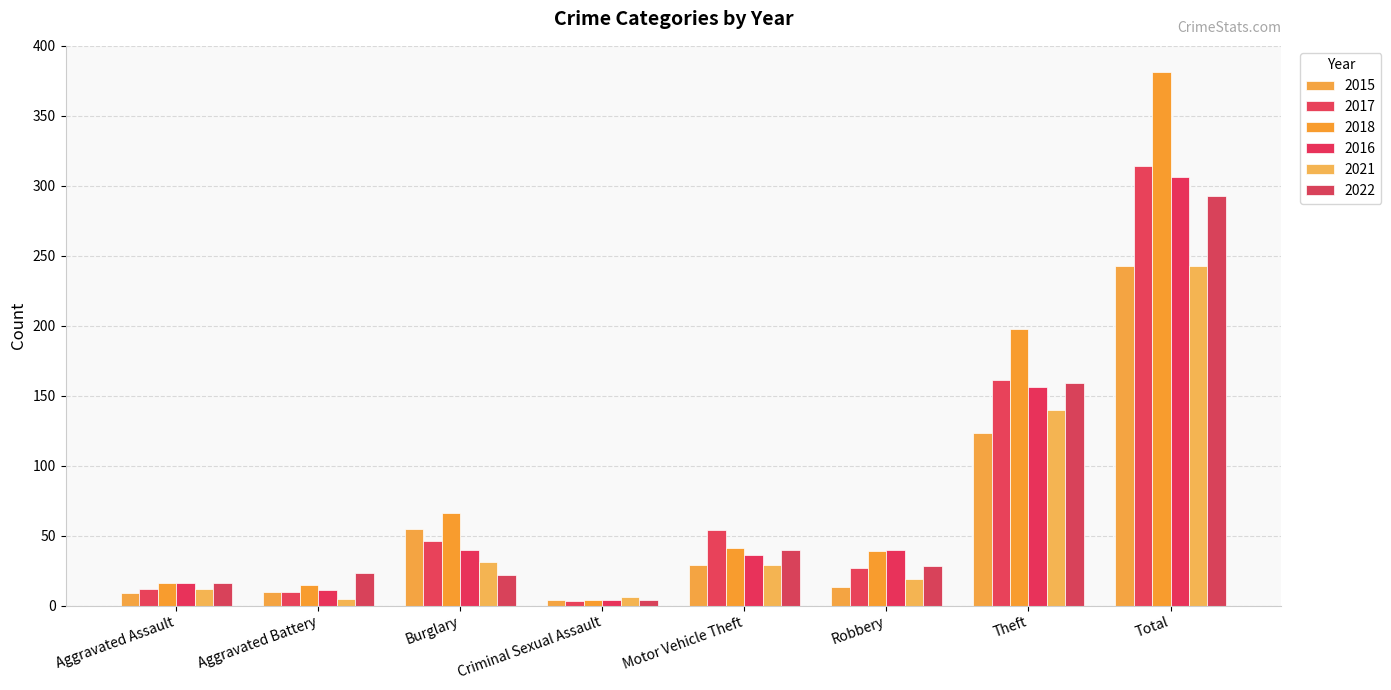

True or false: 2015 has a value of 4 at Criminal Sexual Assault.

True